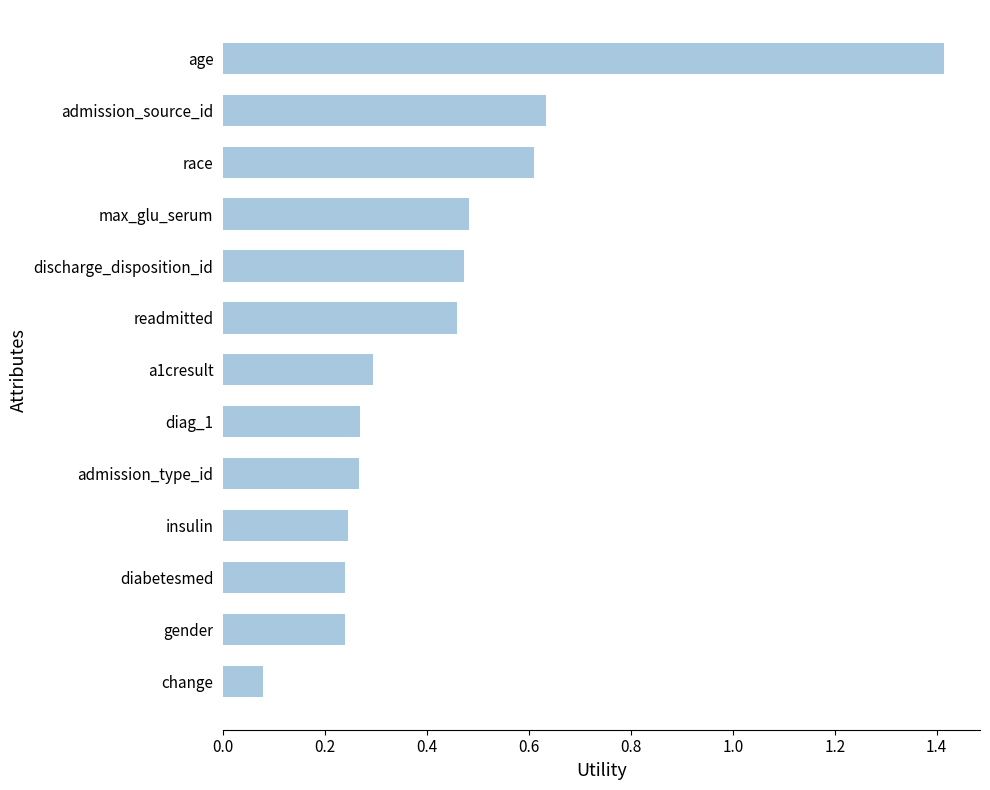

Is it true that the value at diabetesmed is 0.1?

False